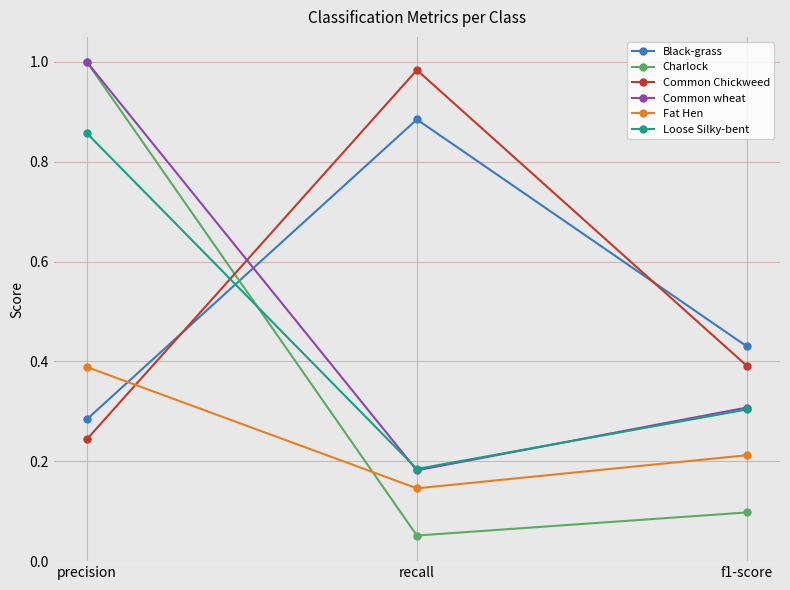

Rank the categories by Loose Silky-bent value from lowest to highest.

recall, f1-score, precision